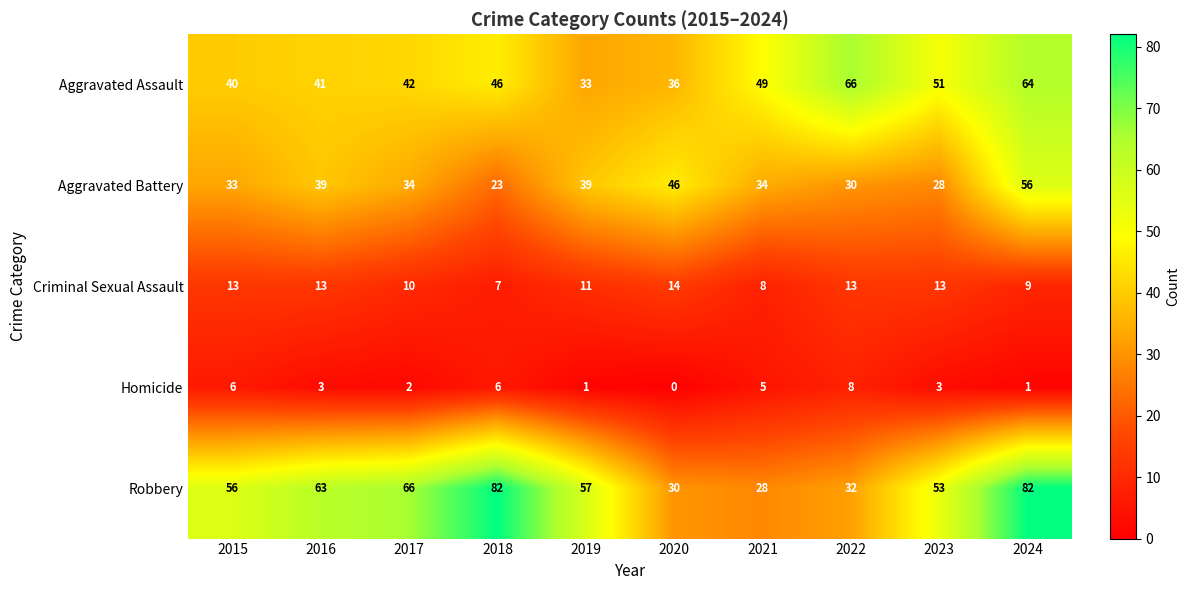

What is the difference between the second highest and second lowest values in the Criminal Sexual Assault series?

5